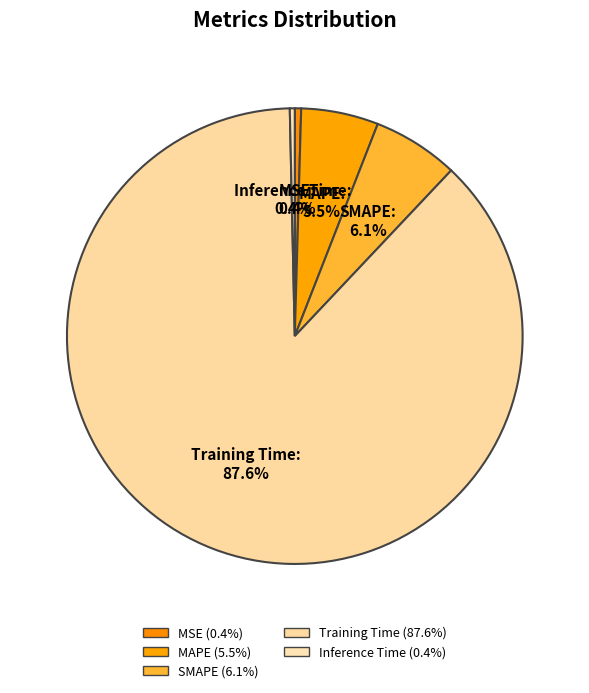

What percentage is NOT represented by MAPE?

94.5%